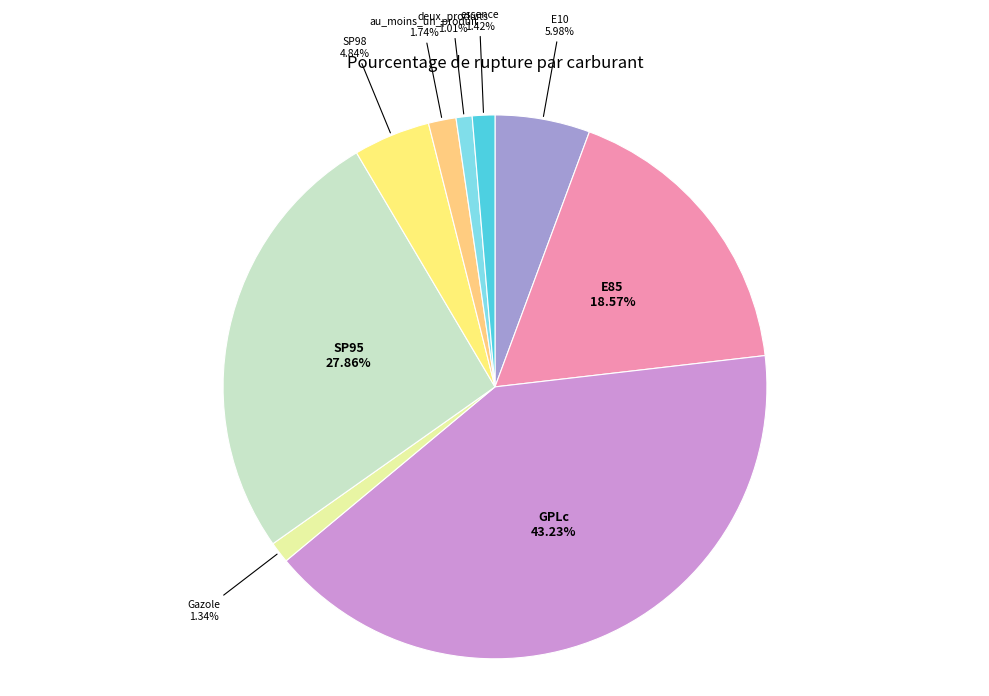

Is au_moins_un_produit the majority of the pie?

No